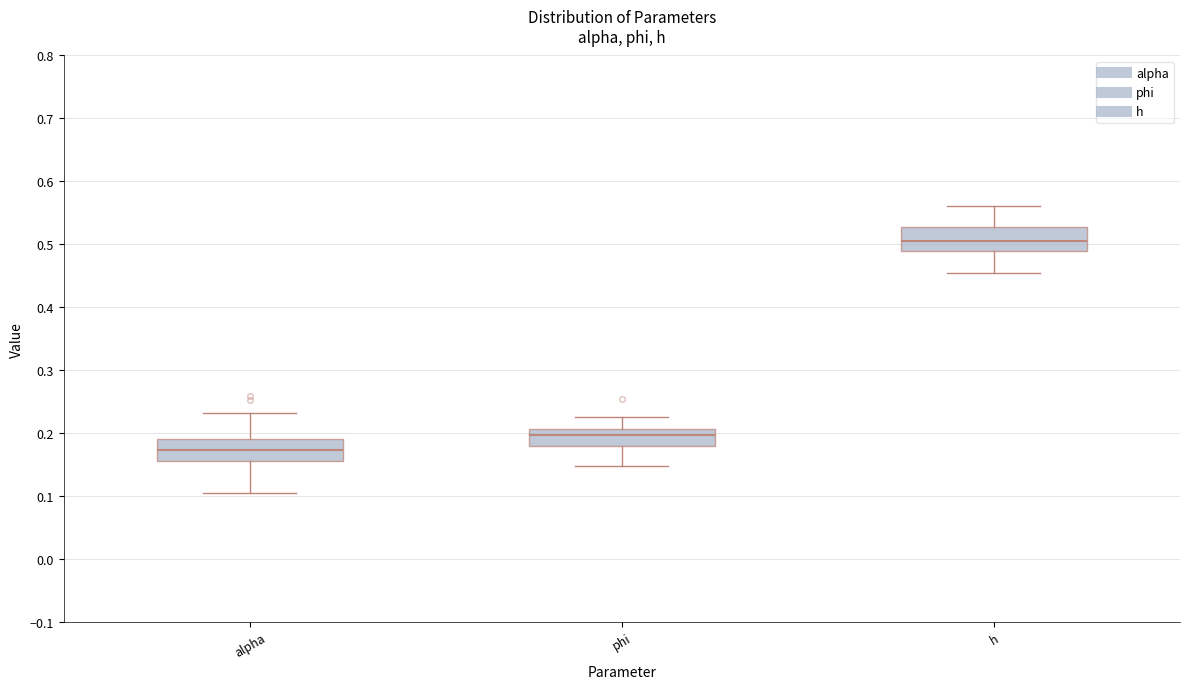

Which box has the highest median line?

h